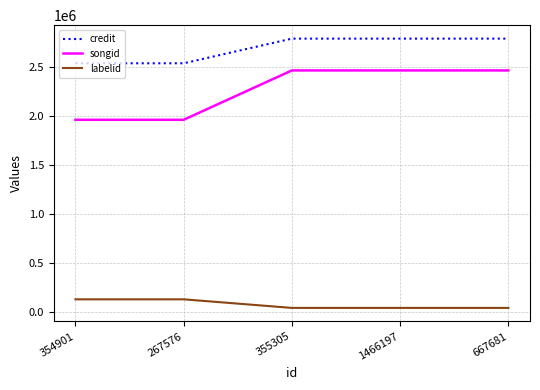

At 1466197, list the series in order from largest to smallest.

credit, songid, labelid